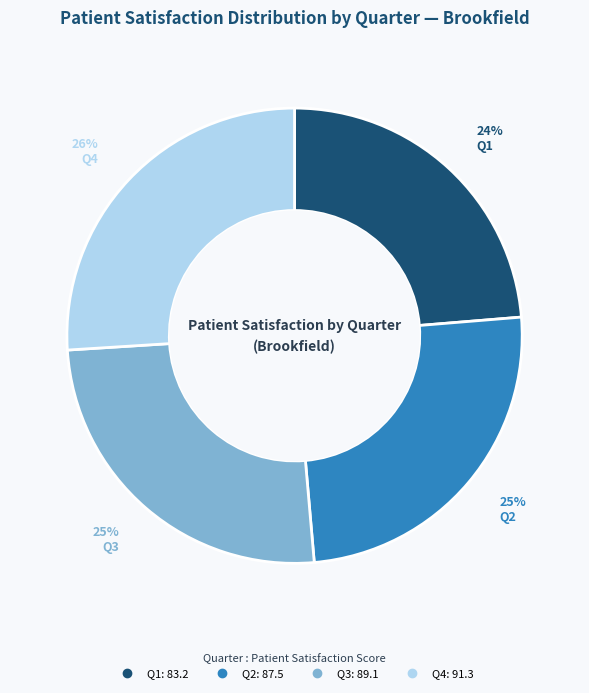

Is there a majority slice in this chart?

No